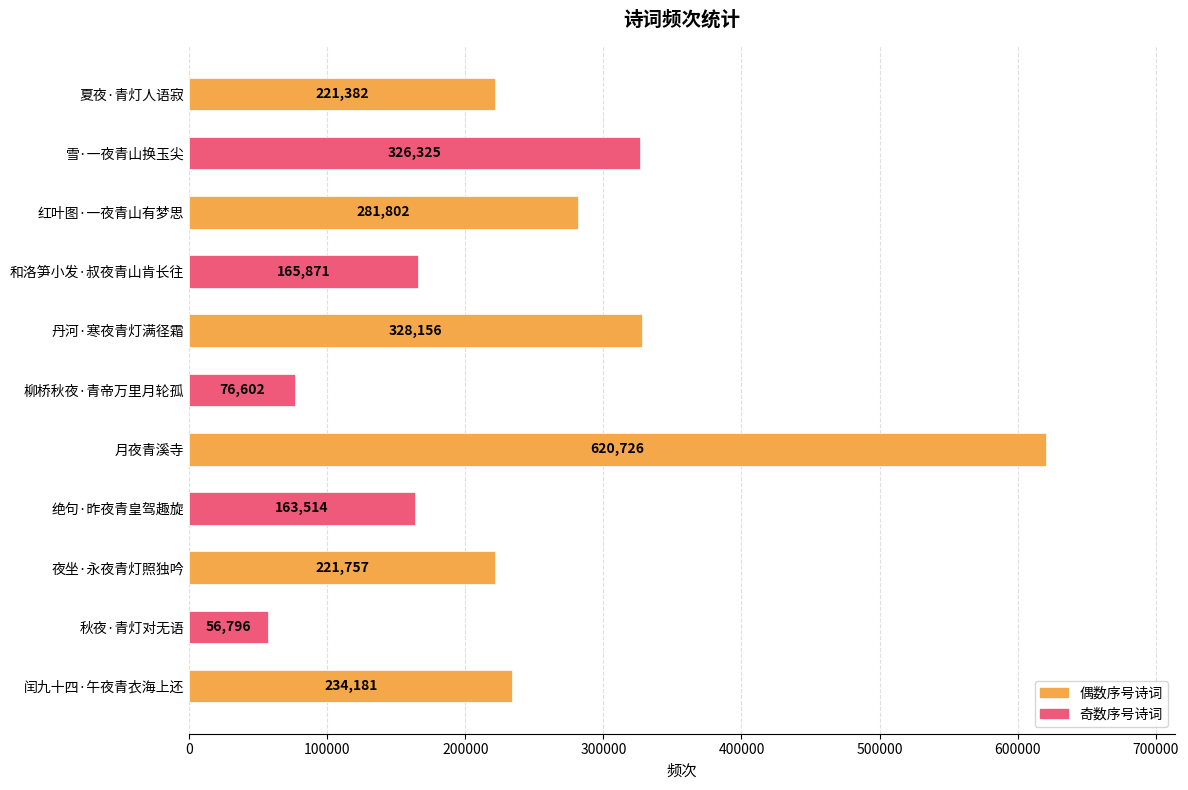

What is the difference between the maximum and minimum values?

563930